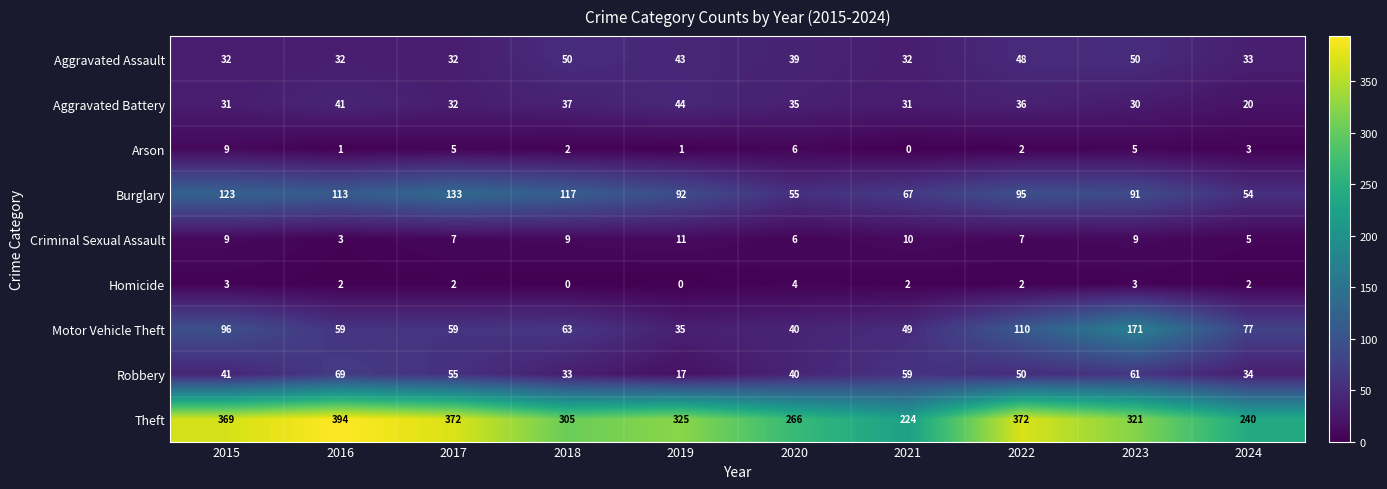

What is the approximate value of Aggravated Battery at 2018?

37